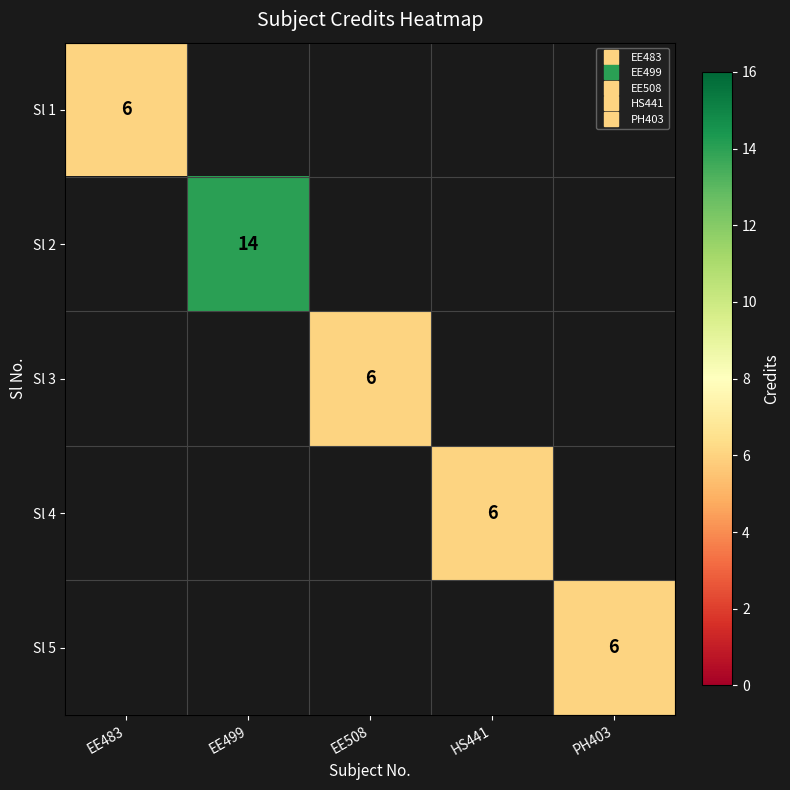

List the labels in order of Sl 1 value, largest first.

EE483, EE499, EE508, HS441, PH403